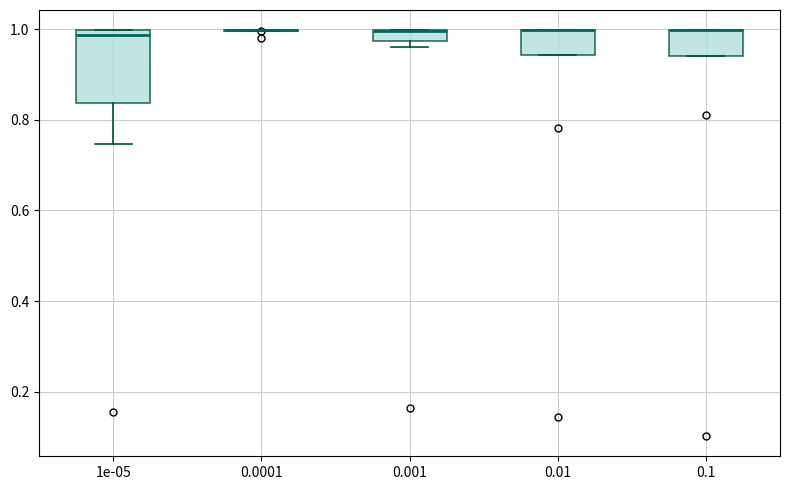

Where is the lower edge of the box at x = 1e-05 on the y-axis? The values are not printed on the chart, so give them approximately, as read against the axis.

0.84